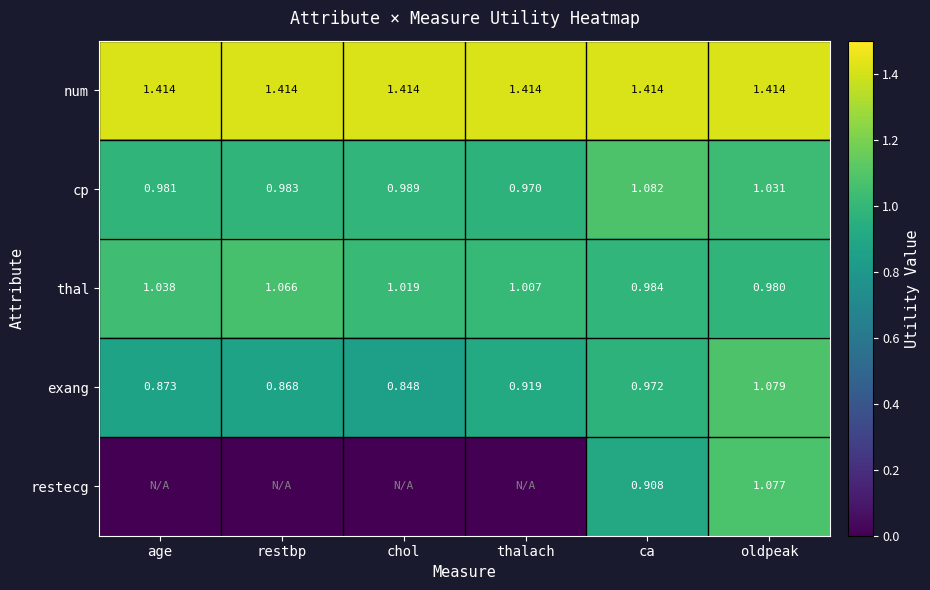

At ca, list the series in order from largest to smallest.

num, cp, thal, exang, restecg